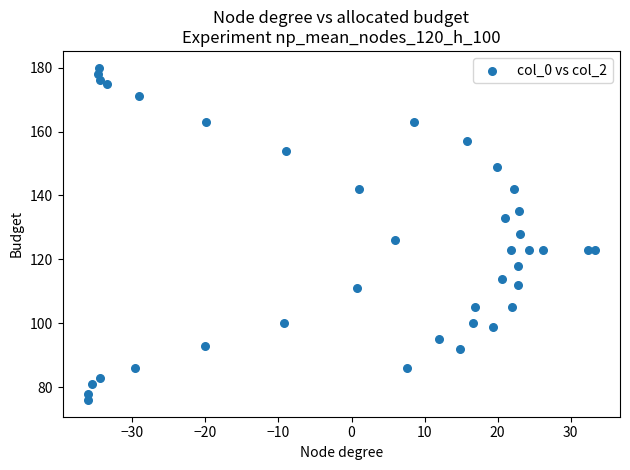

What is the range of Y values (max minus min)?

104